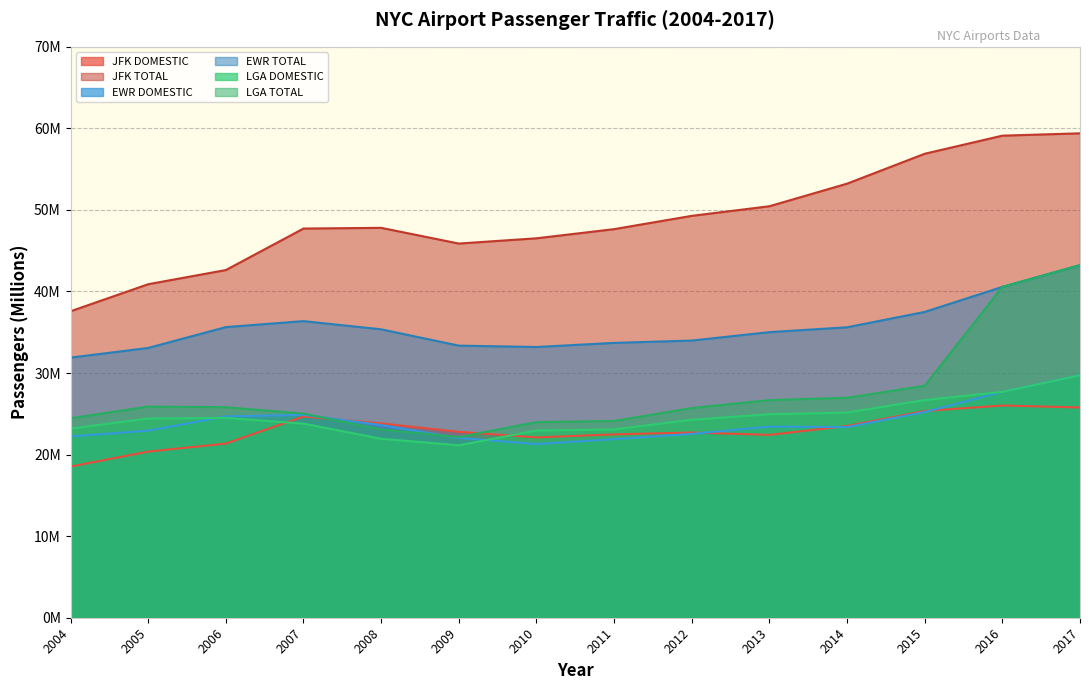

True or false: JFK TOTAL has a value of 28.3 at 2007.

False